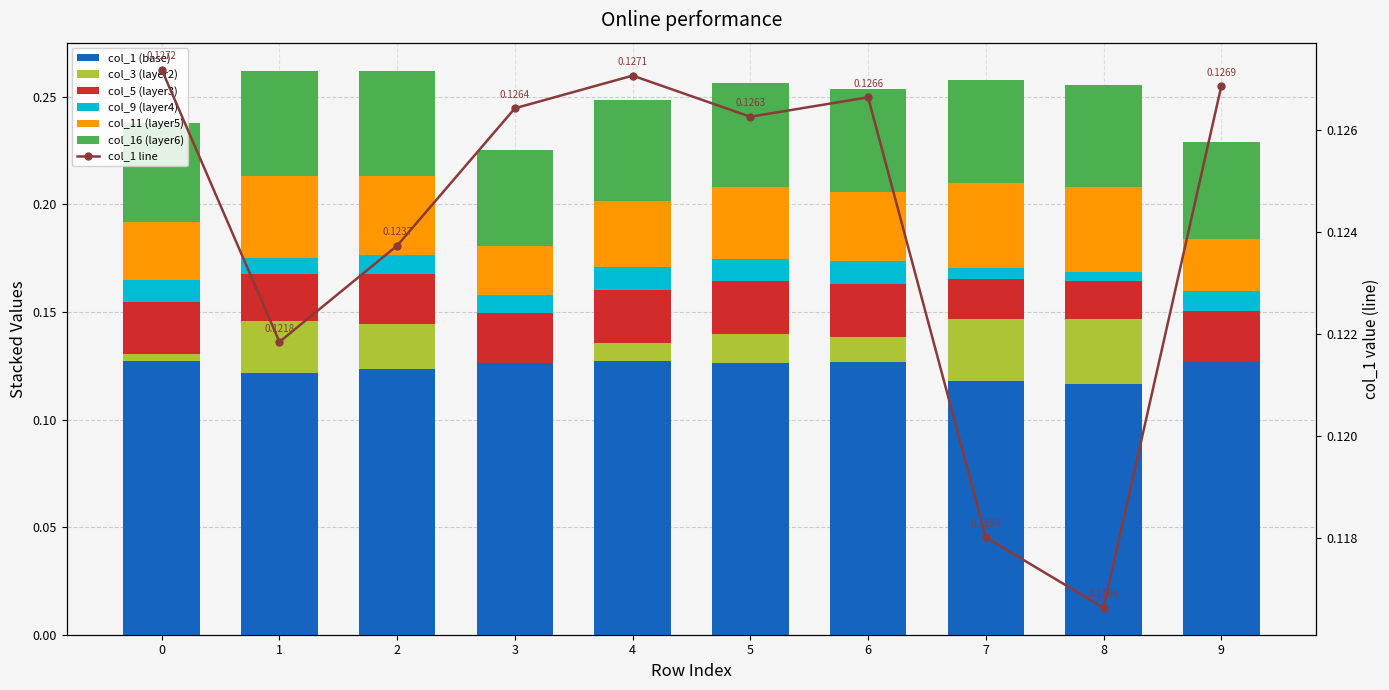

Between 2 and 5, which series saw the biggest shift?

col_3